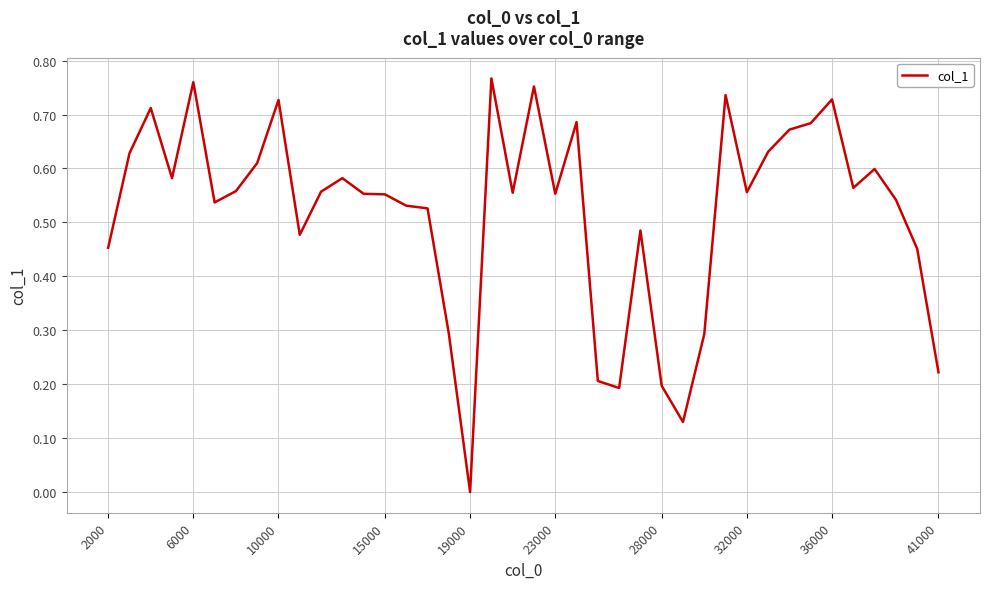

Reading left to right, what are all the values shown in this chart?

0.5	0.6	0.7	0.6	0.8	0.5	0.6	0.6	0.7	0.5	0.6	0.6	0.6	0.6	0.5	0.5	0.3	0.0	0.8	0.6	0.8	0.6	0.7	0.2	0.2	0.5	0.2	0.1	0.3	0.7	0.6	0.6	0.7	0.7	0.7	0.6	0.6	0.5	0.5	0.2